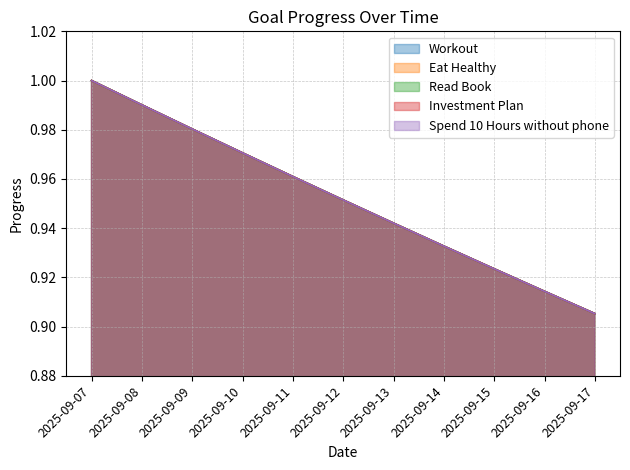

True or false: Spend 10 Hours without phone and Eat Healthy cross at least once.

False